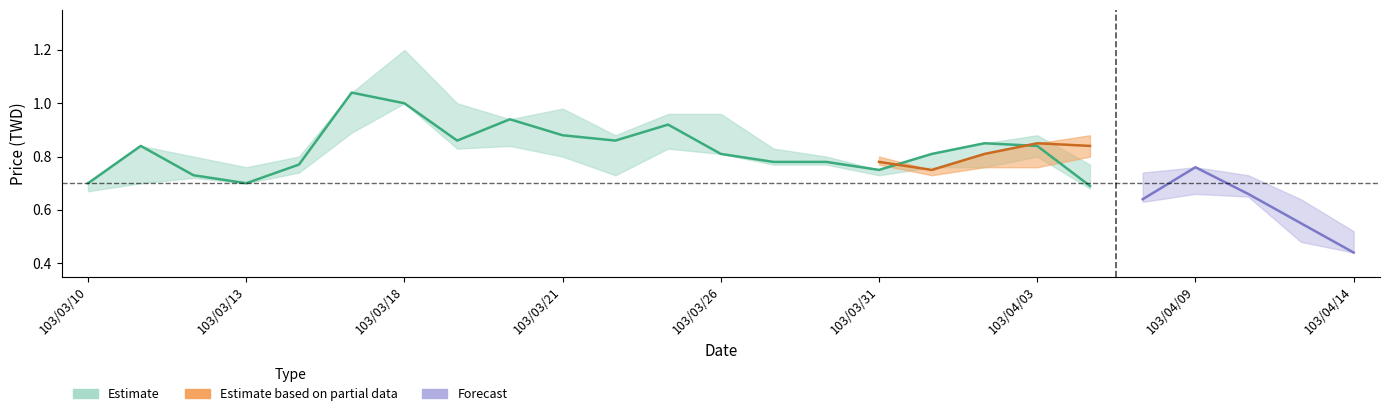

True or false: high has more than 2 interior local peaks.

True